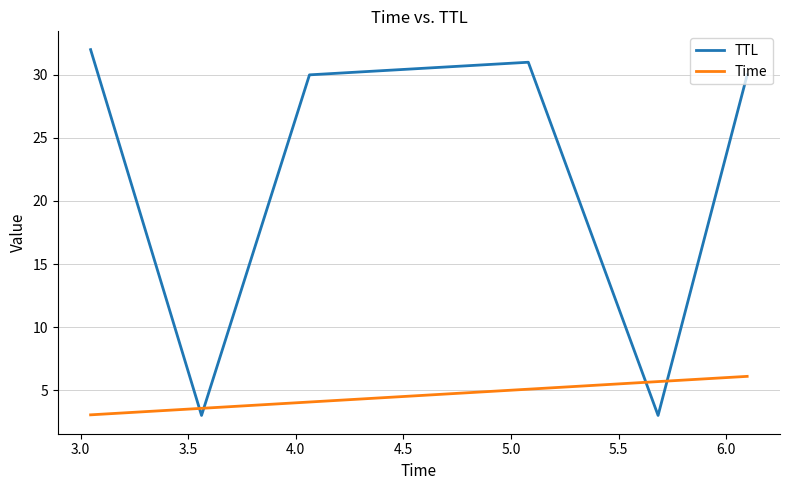

Which series has the largest range (max minus min)?

TTL